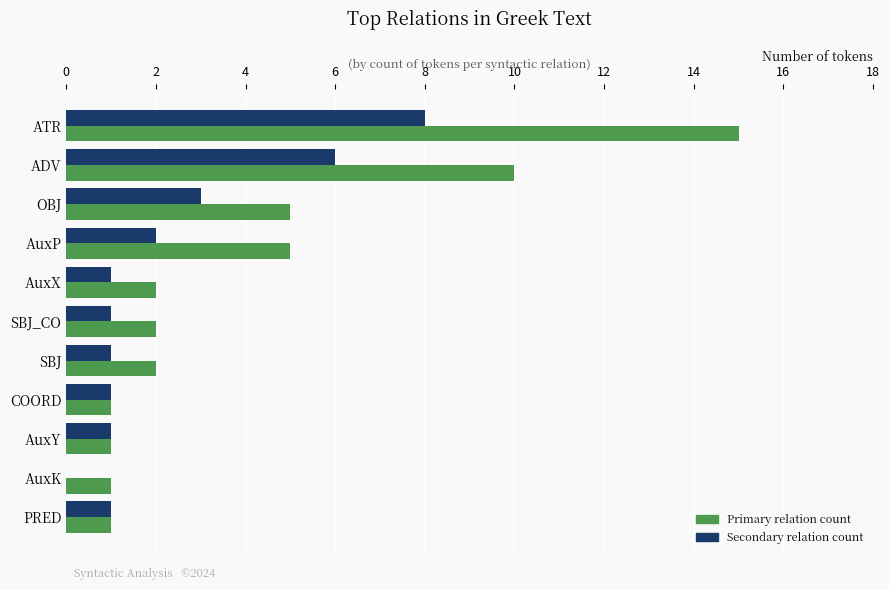

Is it true that Secondary relation count equals 1 at SBJ_CO?

True